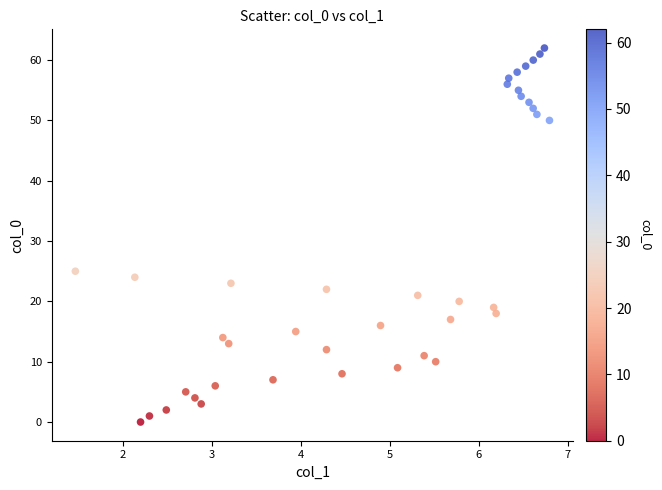

What Y value in the scatter plot is closest to 31?

25